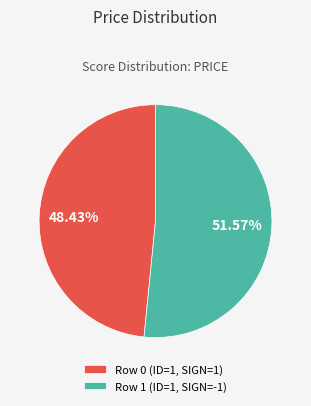

The Row 0 (ID=1, SIGN=1) slice represents 56% of the pie. True or false?

False